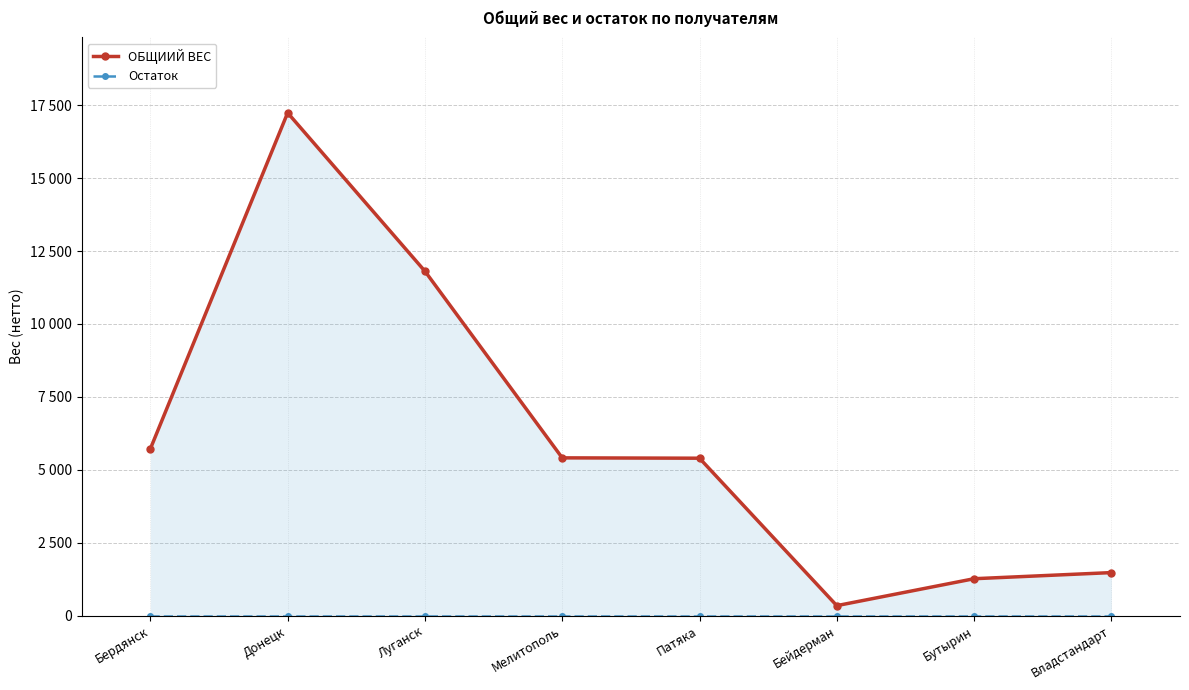

Reading left to right, what are all the values shown in this chart?

ОБЩИИЙ ВЕС: 5720	17240	11810	5410	5398	343	1266	1476
Остаток: 0	0	0	0	0	0	0	0